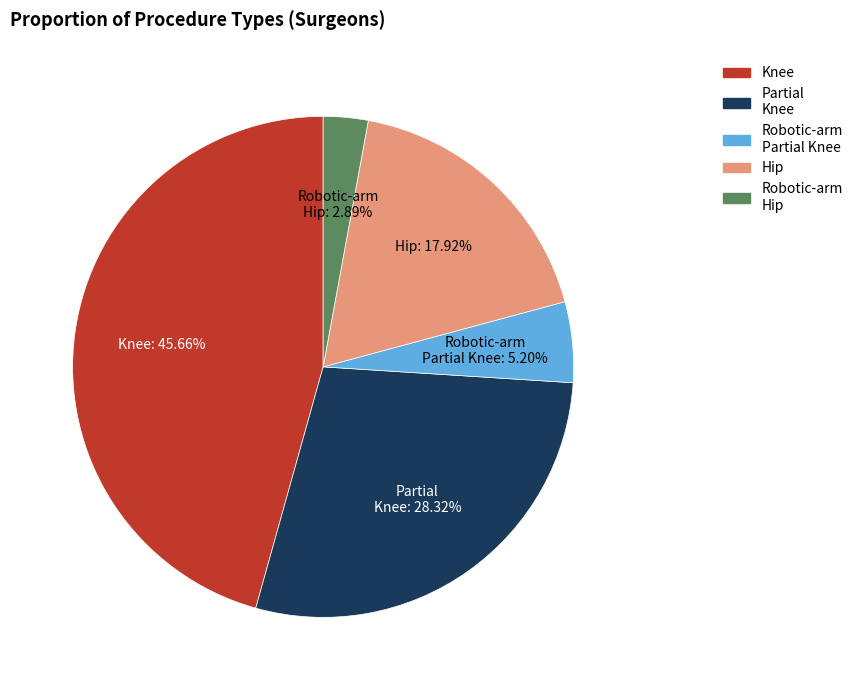

Is there a majority slice in this chart?

No